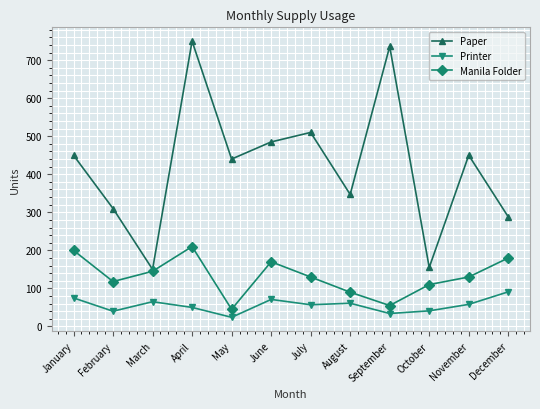

What is the maximum value for Printer?

91